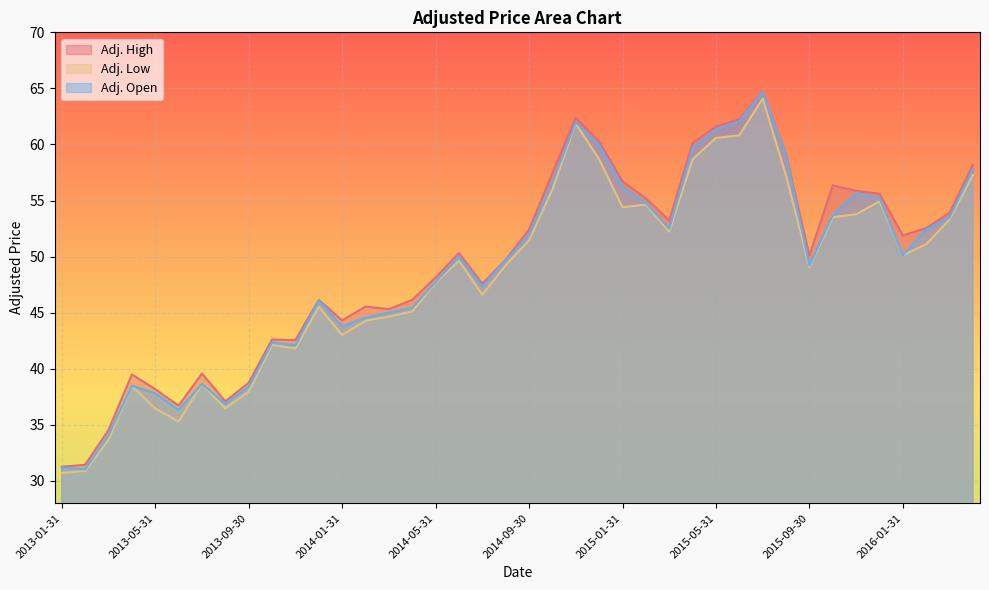

What is the label of the 2nd point from the right?

2016-03-31